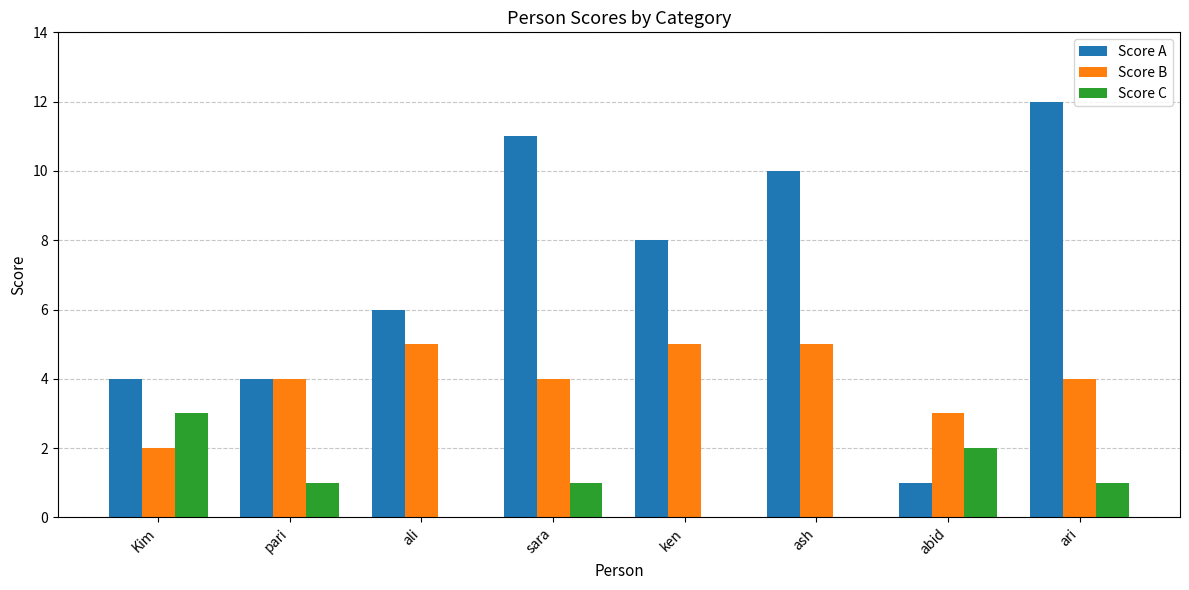

Reading left to right, transcribe all the data shown in this chart.

Score A: Kim=4	pari=4	ali=6	sara=11	ken=8	ash=10	abid=1	ari=12
Score B: Kim=2	pari=4	ali=5	sara=4	ken=5	ash=5	abid=3	ari=4
Score C: Kim=3	pari=1	ali=0	sara=1	ken=0	ash=0	abid=2	ari=1